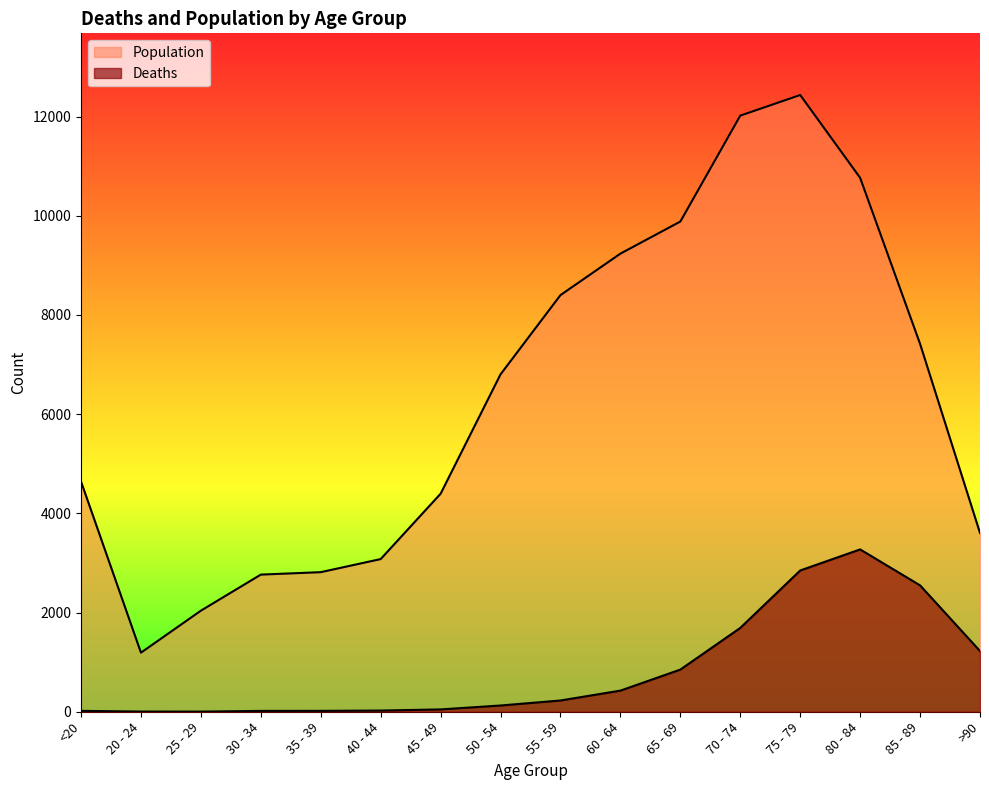

Rank the categories by Deaths value from highest to lowest.

80 - 84, 75 - 79, 85 - 89, 70 - 74, >90, 65 - 69, 60 - 64, 55 - 59, 50 - 54, 45 - 49, 40 - 44, <20, 35 - 39, 30 - 34, 20 - 24, 25 - 29